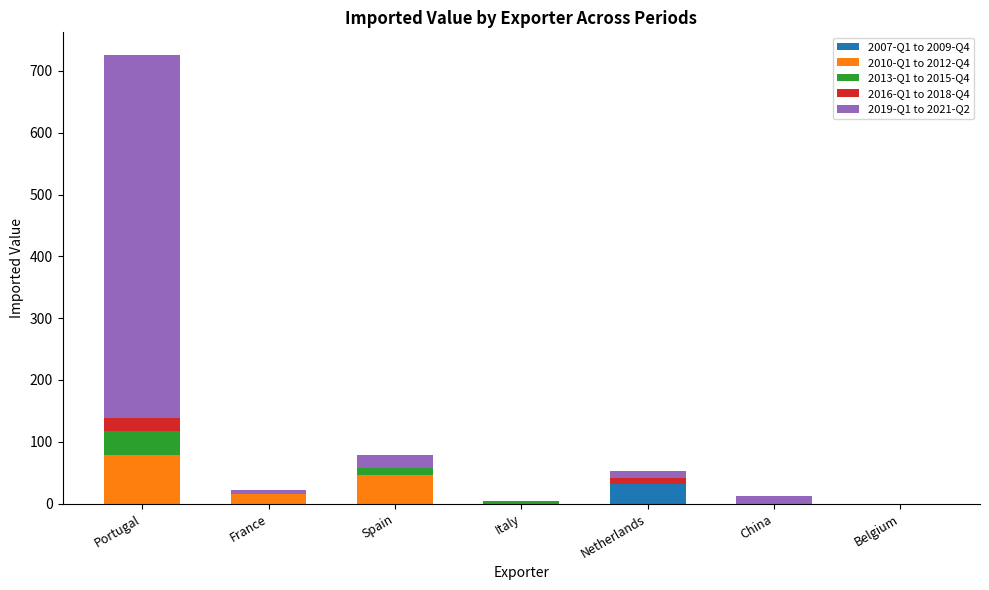

What are all the series names shown in the legend?

2007-Q1 to 2009-Q4, 2010-Q1 to 2012-Q4, 2013-Q1 to 2015-Q4, 2016-Q1 to 2018-Q4, 2019-Q1 to 2021-Q2